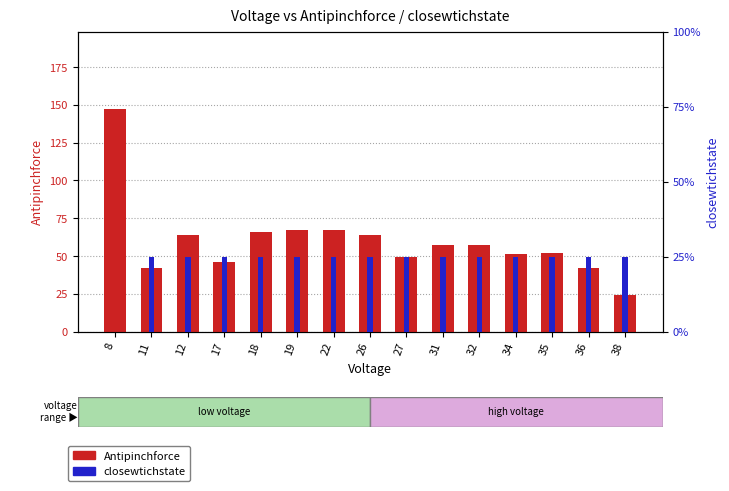

How many bars are there in total?

30